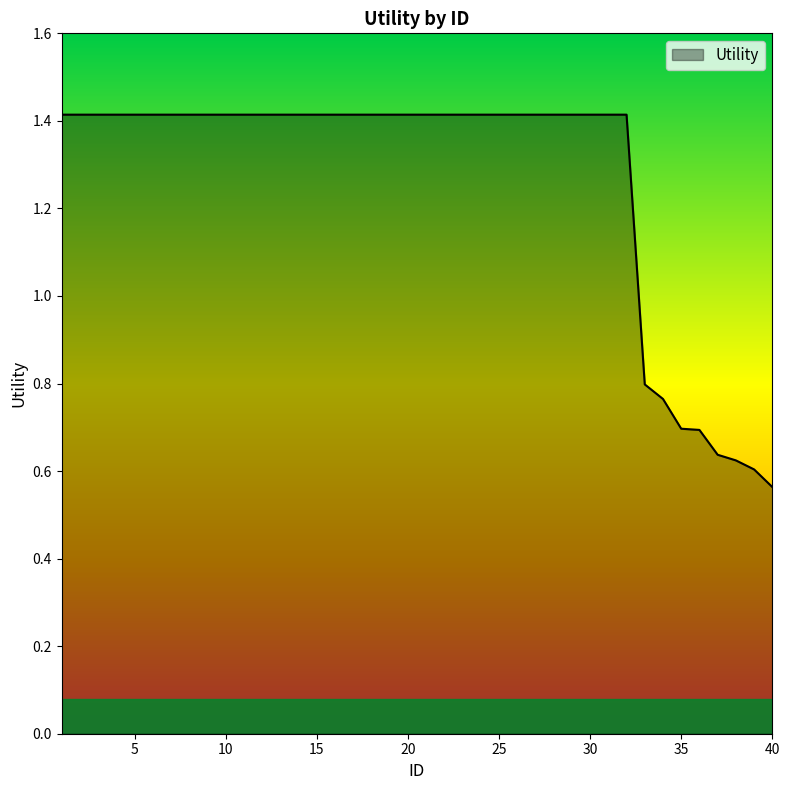

What is the greatest value displayed?

1.4